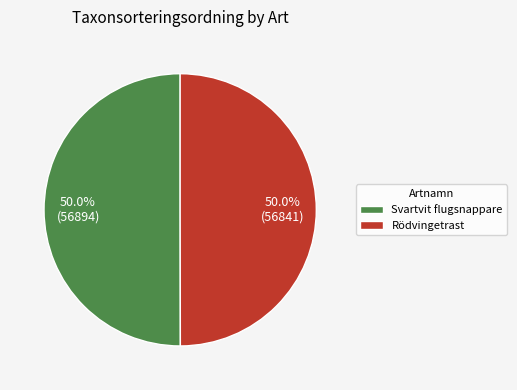

What is the total percentage of Svartvit flugsnappare and Rödvingetrast?

100.0%